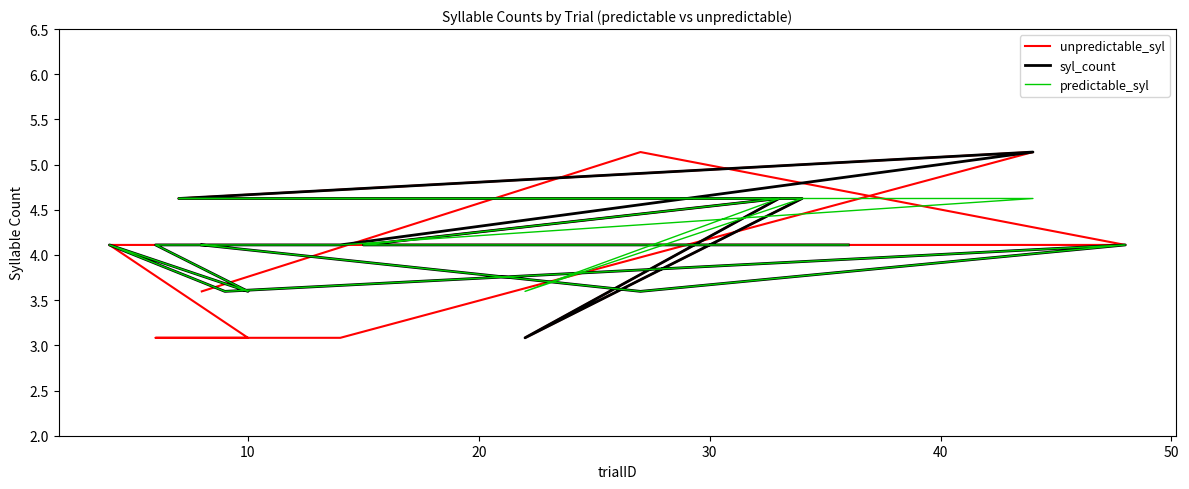

At how many categories does at least one series exceed 3?

16